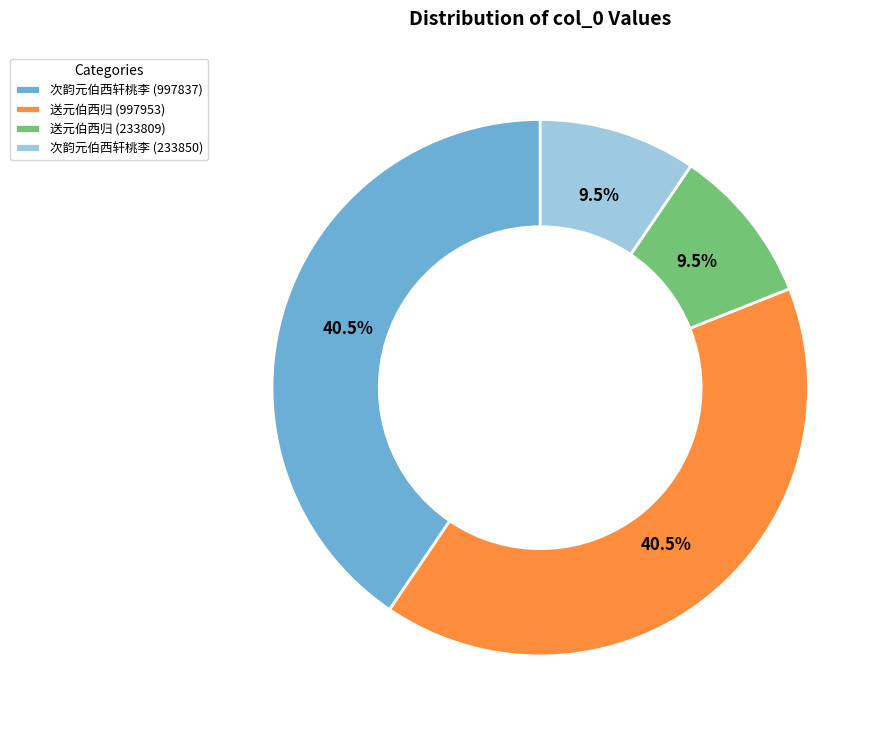

What percentage do 次韵元伯西轩桃李 (233850) and 次韵元伯西轩桃李 (997837) together represent?

50.0%